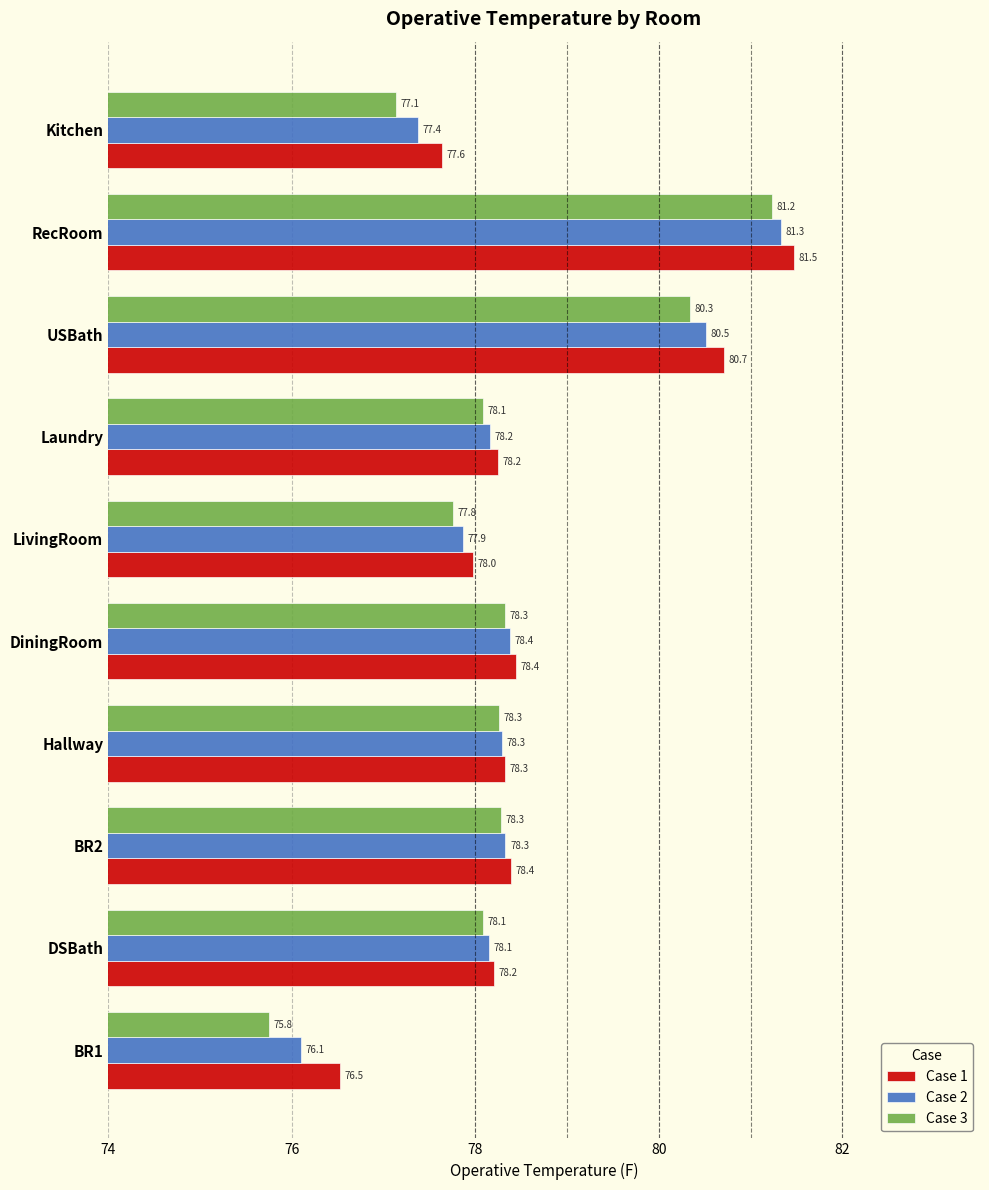

What is the average value of the Case 2 series?

78.4